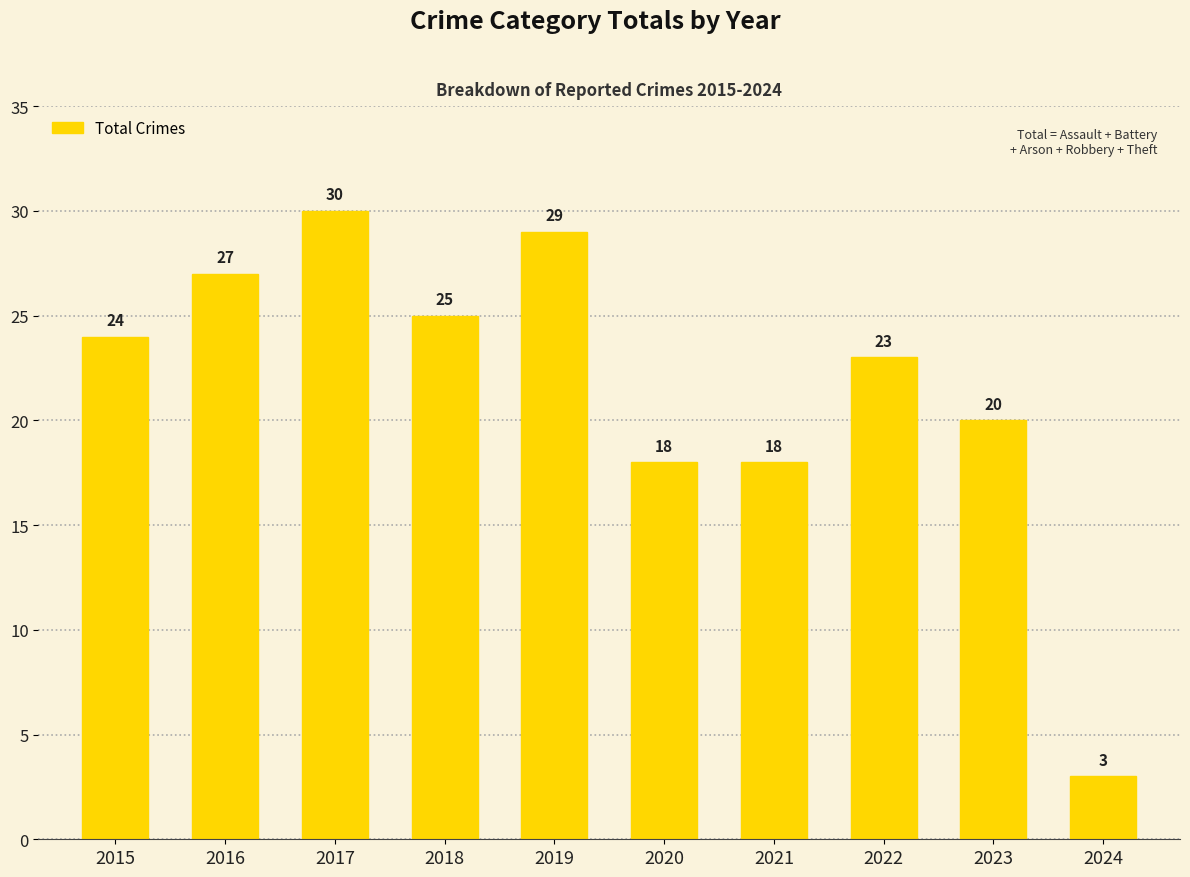

What is the change in value from 2015 to 2019?

+5